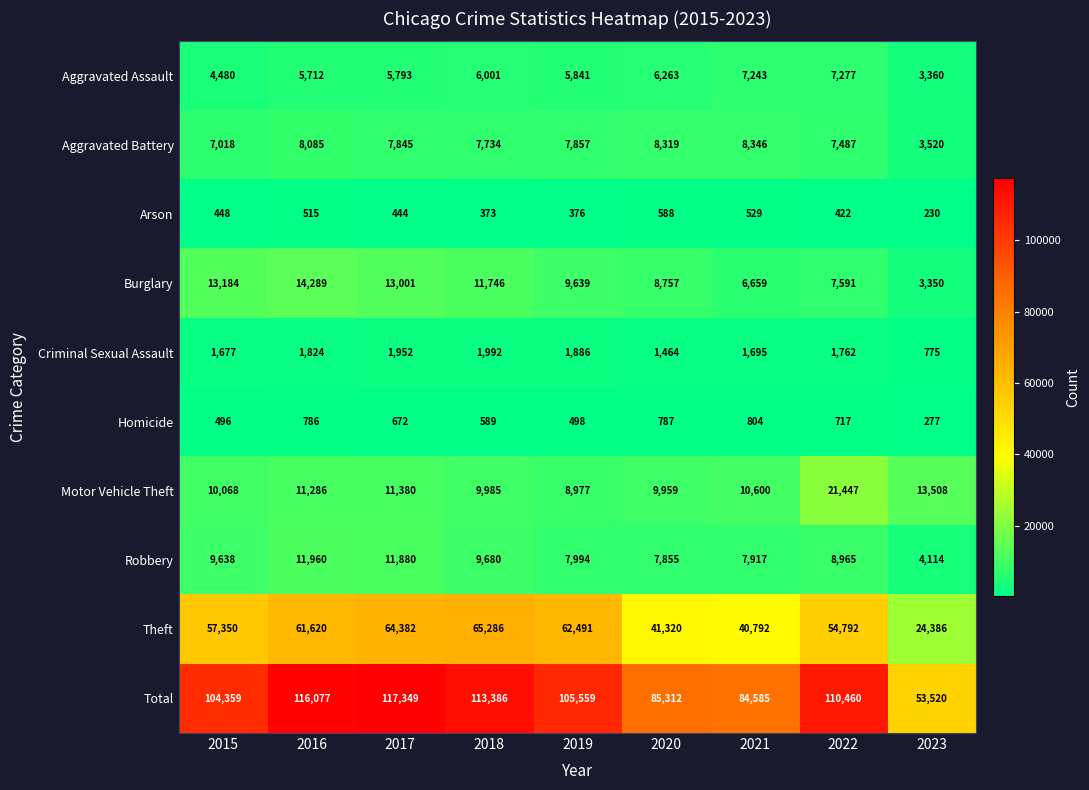

Where is Burglary nearest to the value 8819?

2020